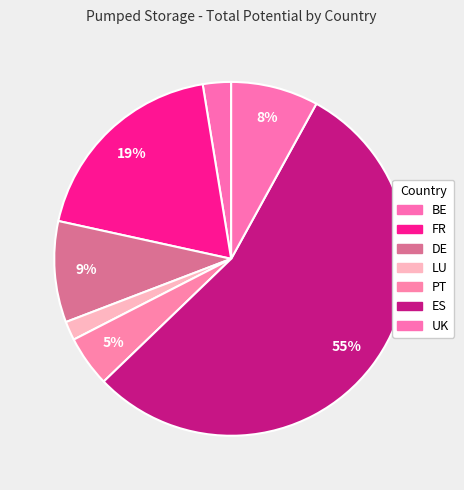

What is the majority slice?

ES